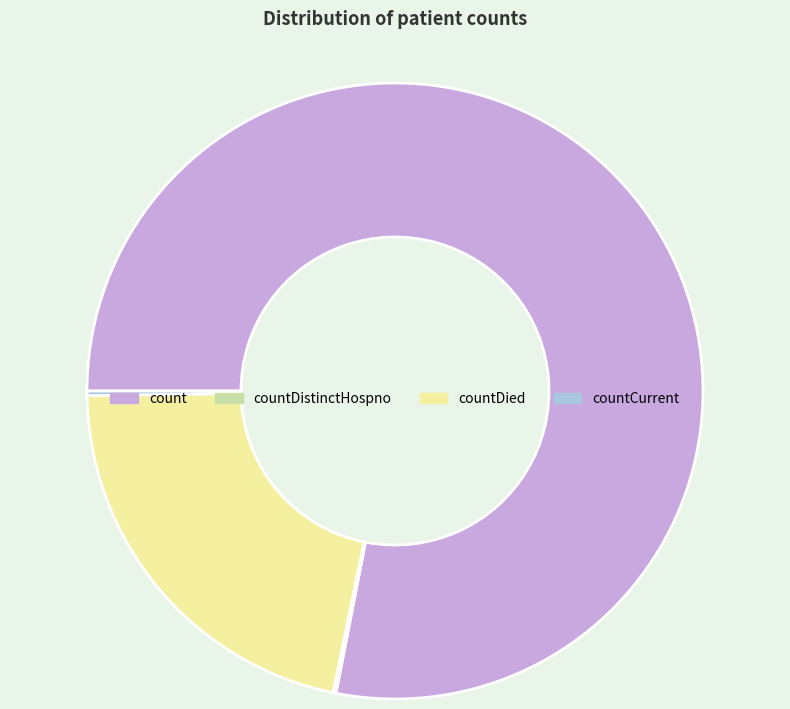

What is the majority slice?

count